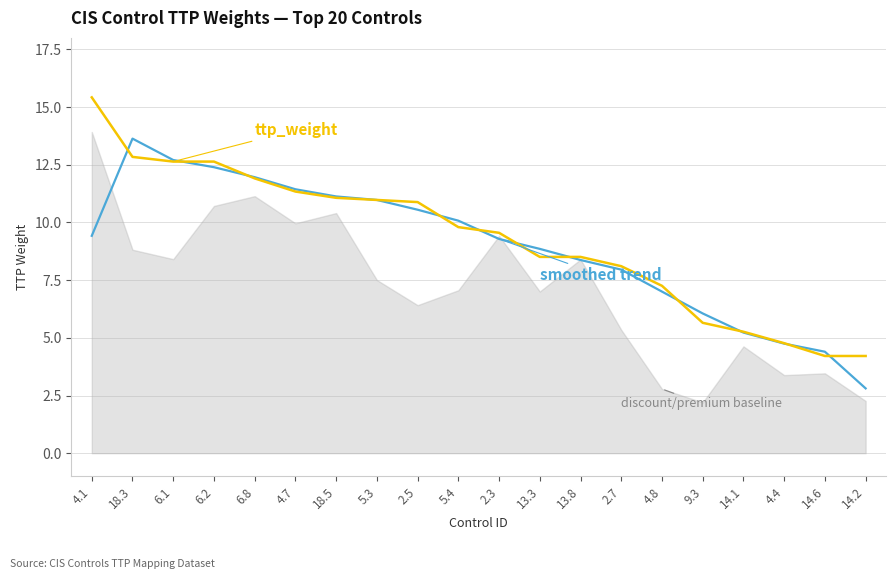

What is the spread (max minus min) of values at 18.5?

0.1